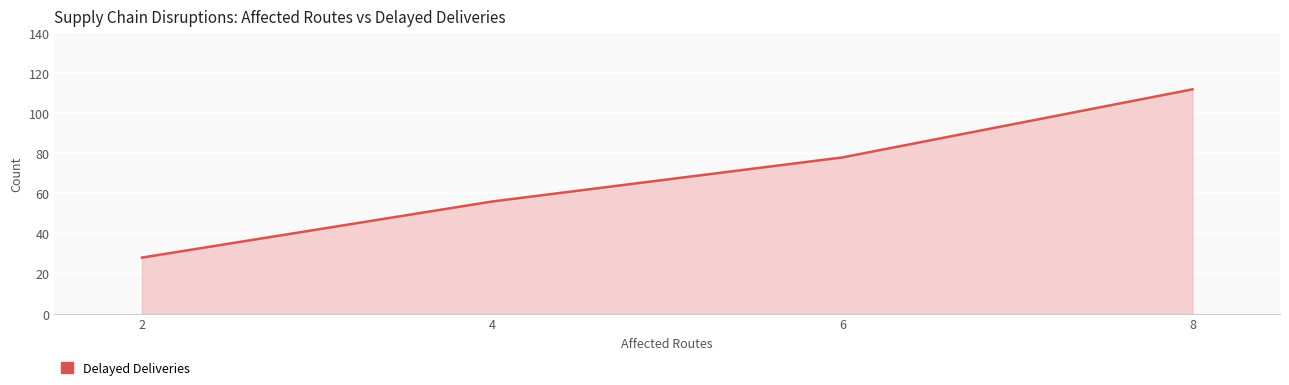

List the labels in order of value, largest first.

8, 6, 4, 2